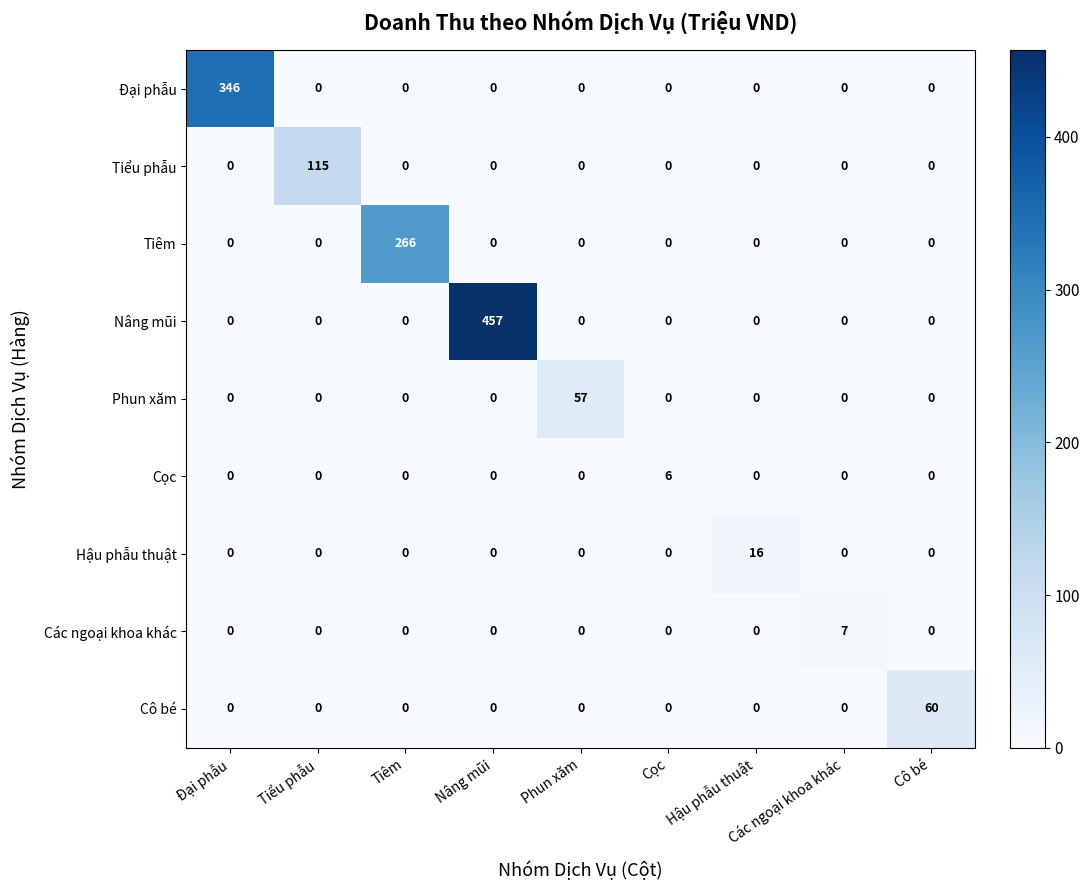

Count the number of data series in this chart.

9